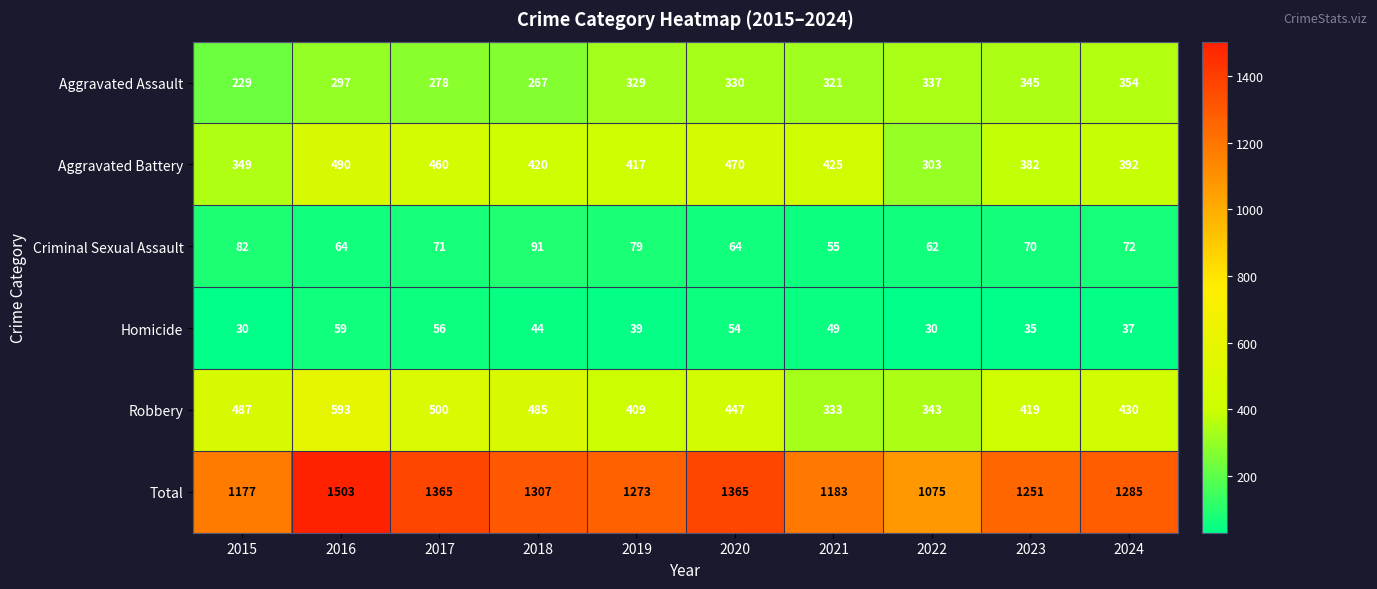

Rank the series at 2017 from highest to lowest value.

Total, Robbery, Aggravated Battery, Aggravated Assault, Criminal Sexual Assault, Homicide